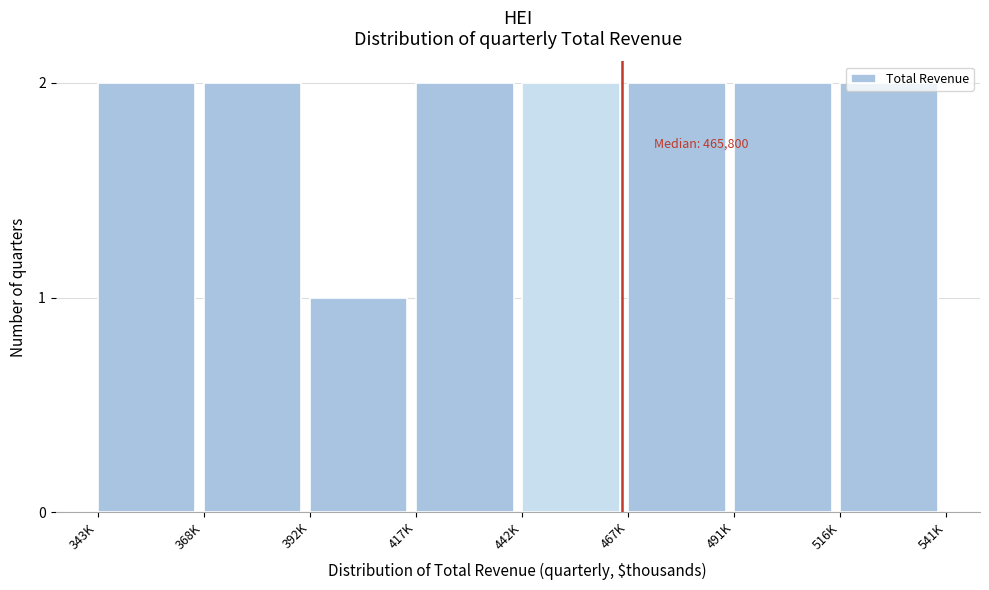

What is the label of the 5th bar from the left?

442K